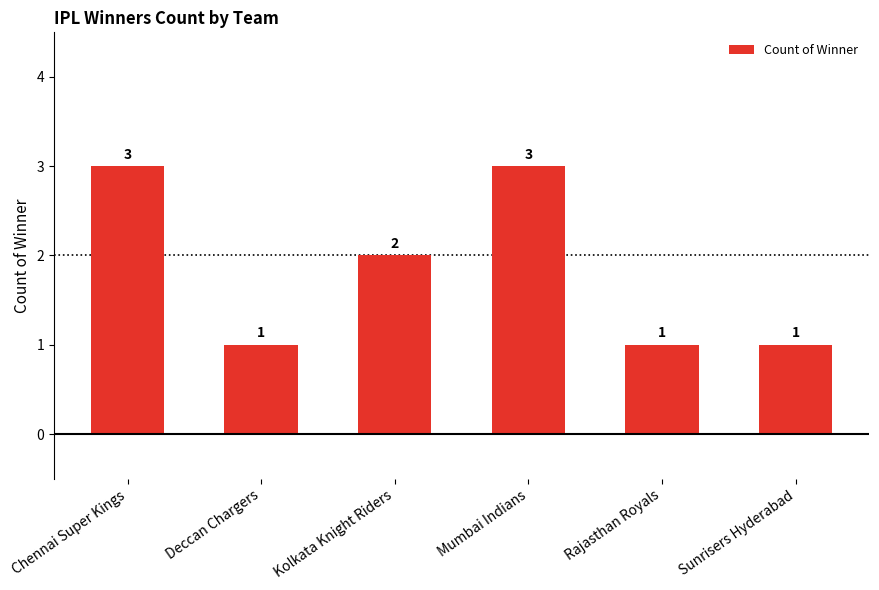

The chart shows a value of 3 at Mumbai Indians. True or false?

True